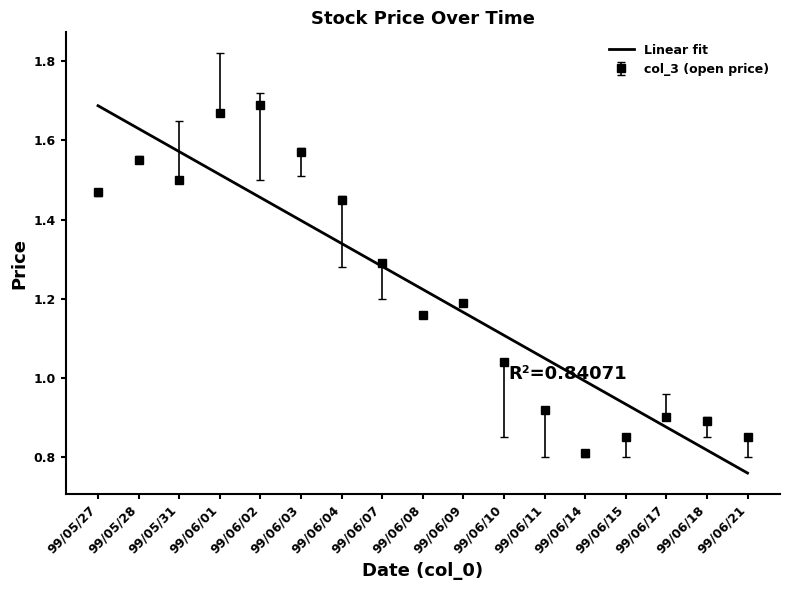

What is the total value across all series at 99/06/01?

3.2